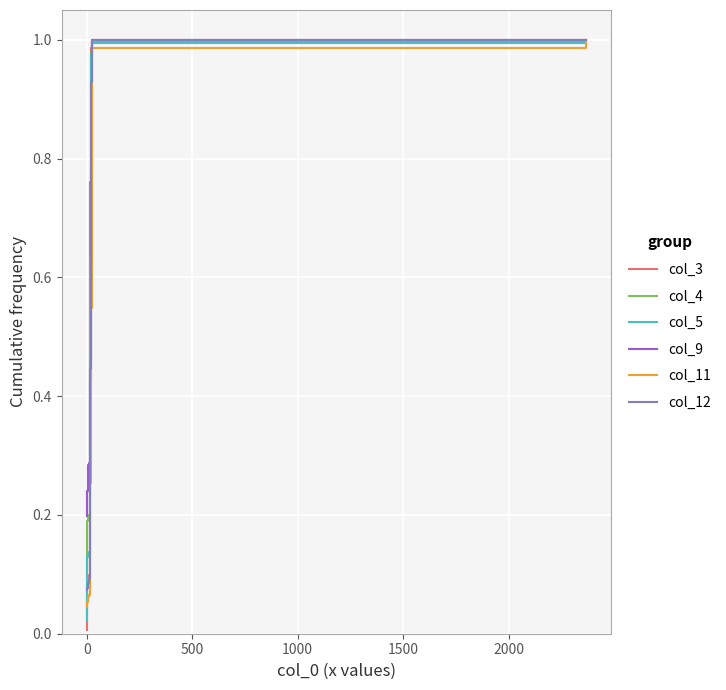

What is the average value of the col_5 series?

0.4